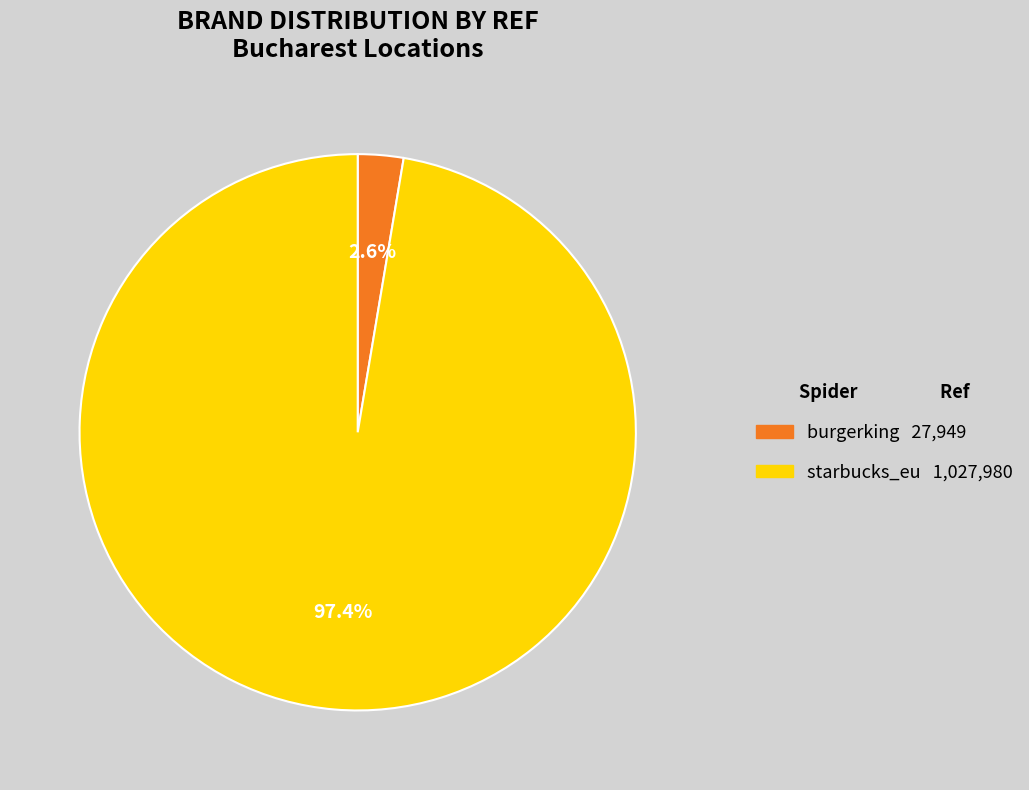

Rank the categories by value from lowest to highest.

burgerking, starbucks_eu